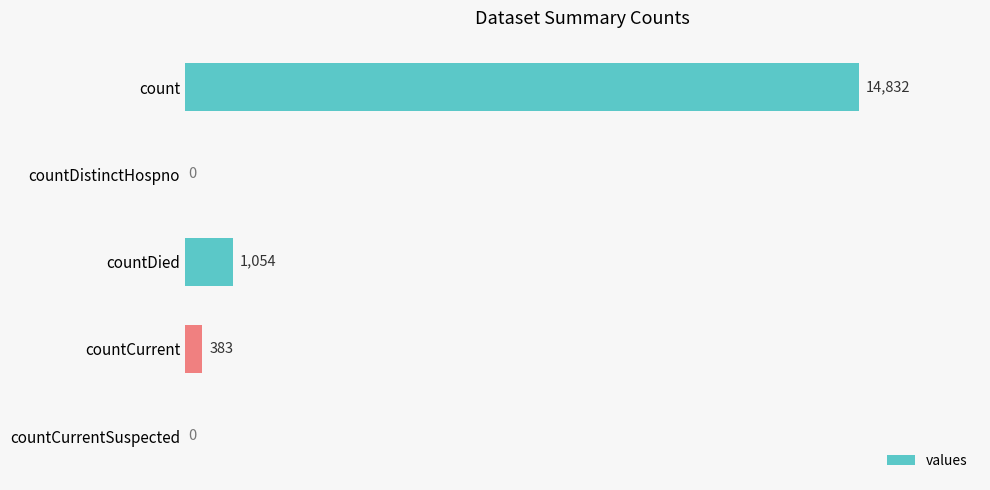

Reading bottom to top, extract all data points from this chart.

countCurrentSuspected=0	countCurrent=383	countDied=1054	countDistinctHospno=0	count=14832